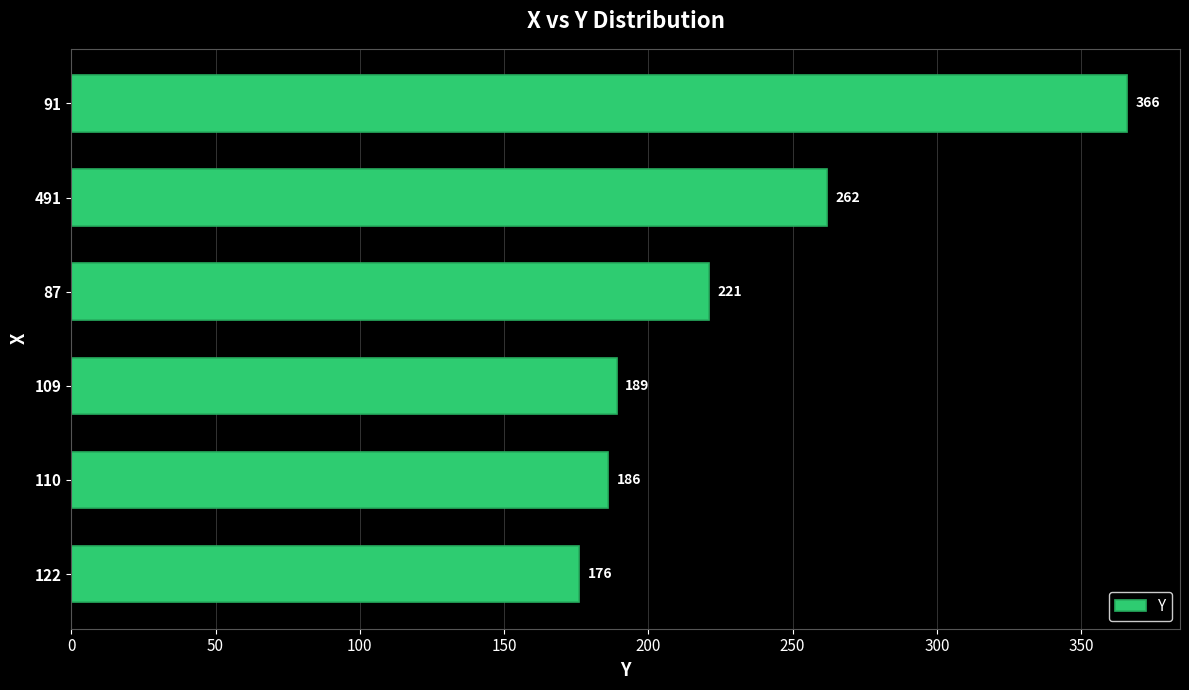

Reading bottom to top, list all the values displayed in this chart.

122=176	110=186	109=189	87=221	491=262	91=366